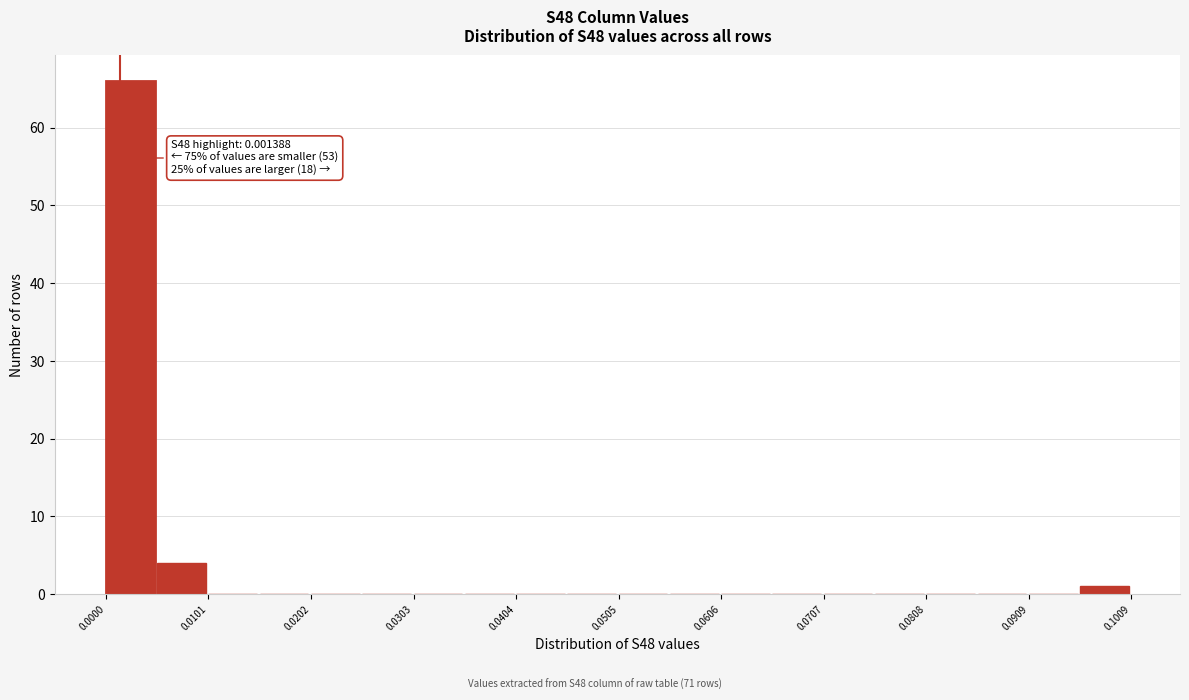

Around what value on the x-axis is the tallest bar? Give the approximate position of its centre, as read against the axis.

0.002